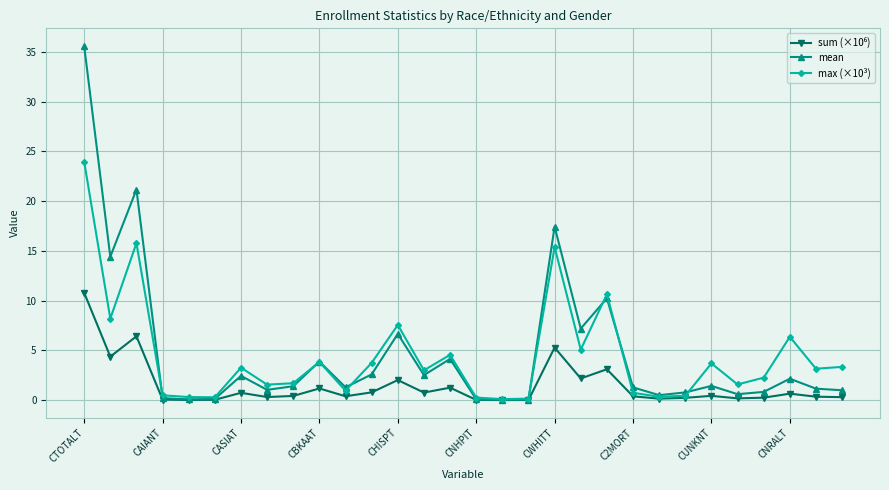

What is the value of the max (×10³) point at the 15th from the left?

4.6